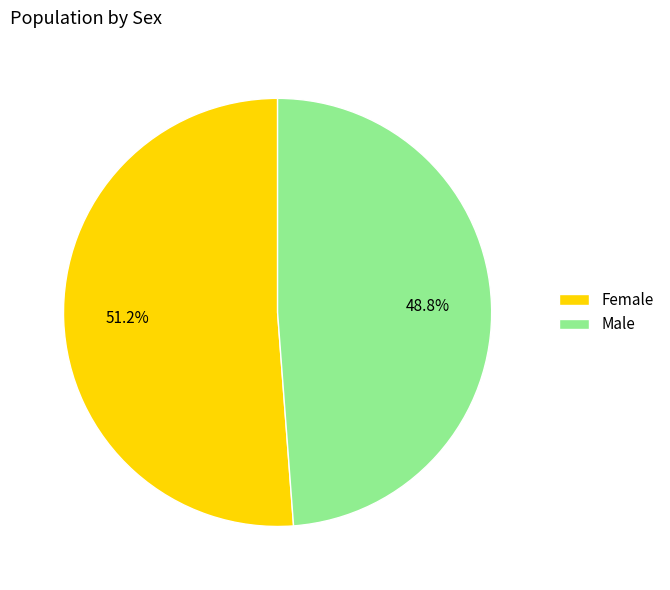

Rank the categories by value from highest to lowest.

Female, Male